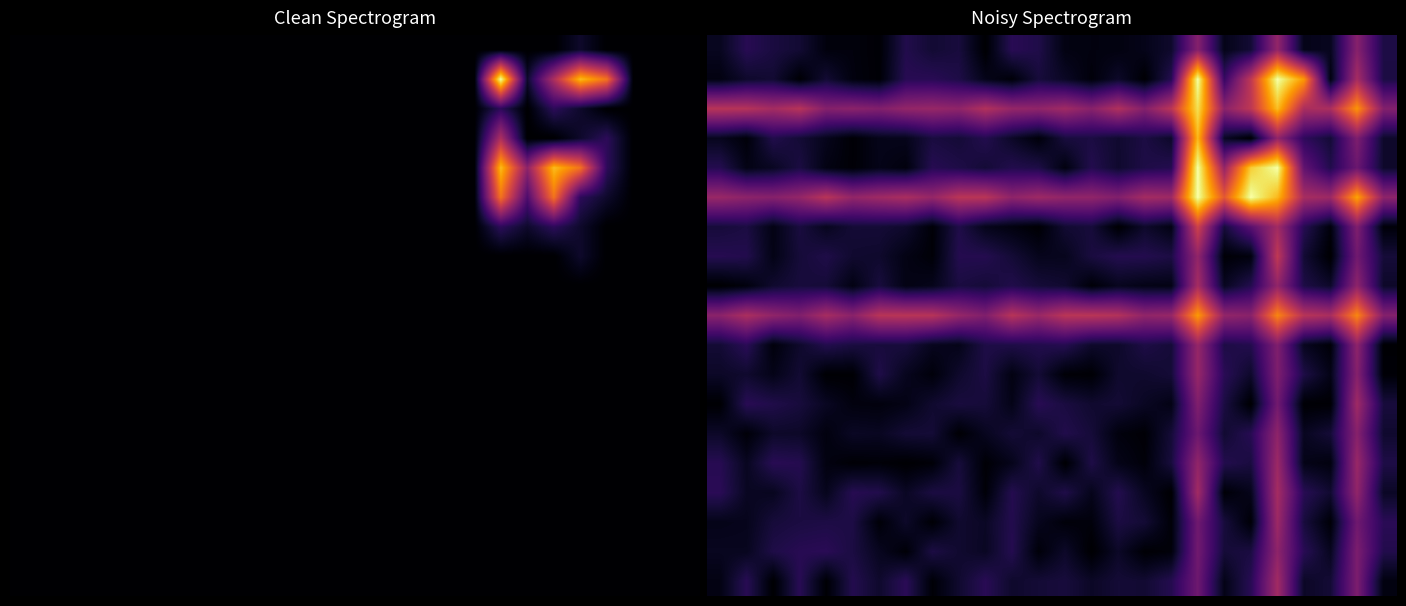

Which category has the highest value across all series?

18